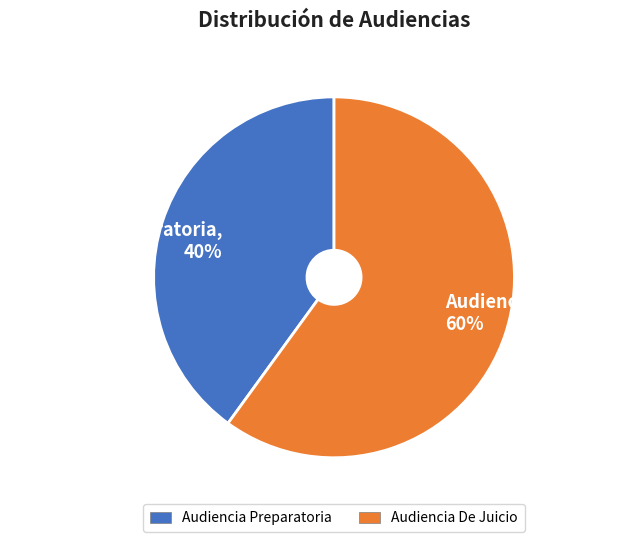

Approximately how many times larger is the value at Audiencia De Juicio compared to Audiencia Preparatoria?

1.5